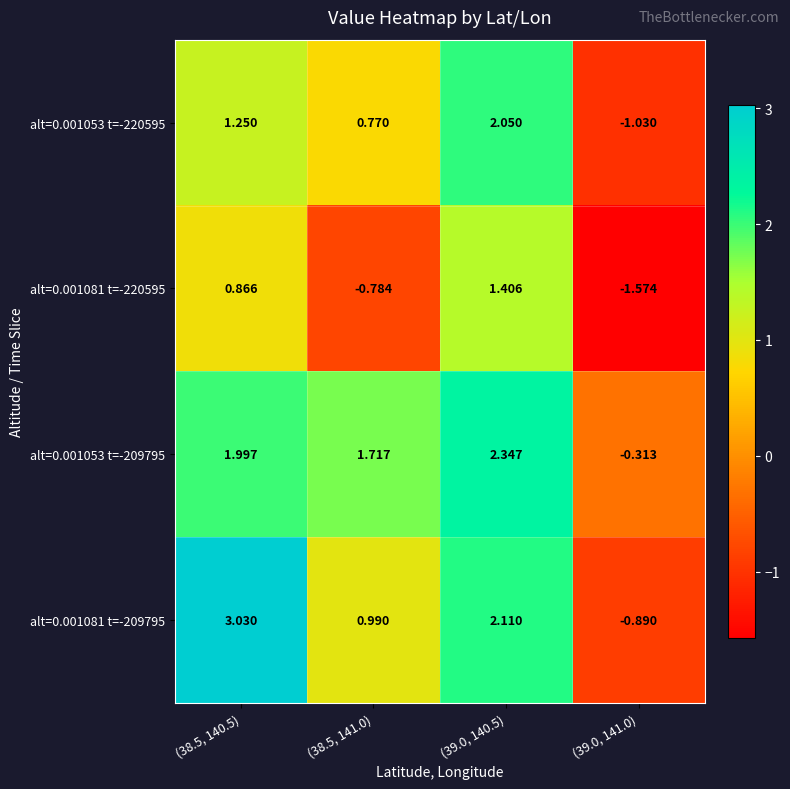

Is the value of alt=0.001053 t=-220595 at (38.5, 140.5) greater than the value of alt=0.001053 t=-209795 at (38.5, 140.5)?

No